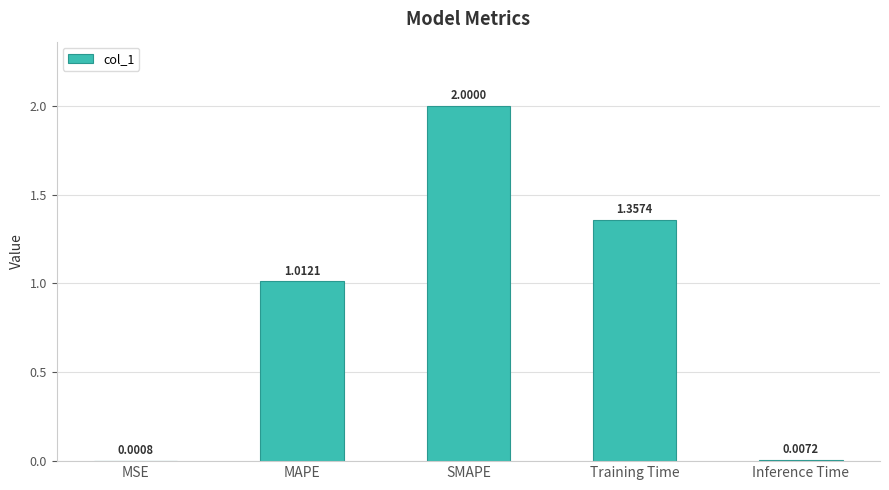

Which has a higher value, Training Time or MAPE?

Training Time